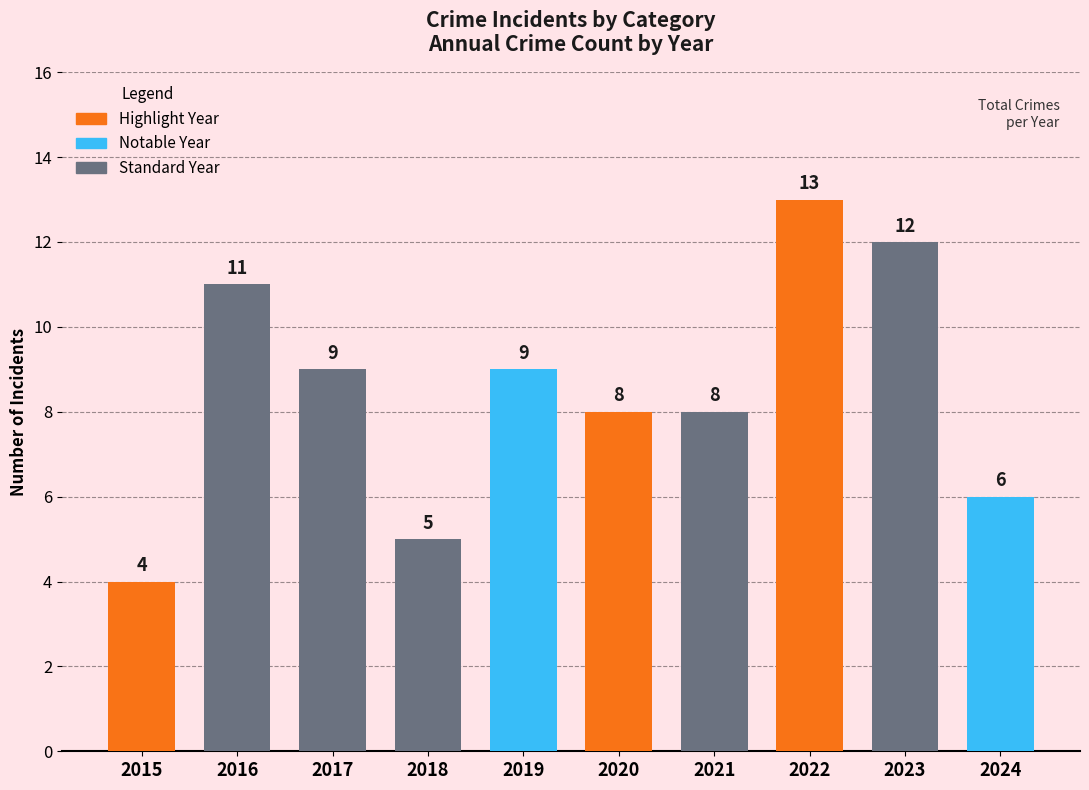

What is the sum of all values?

85